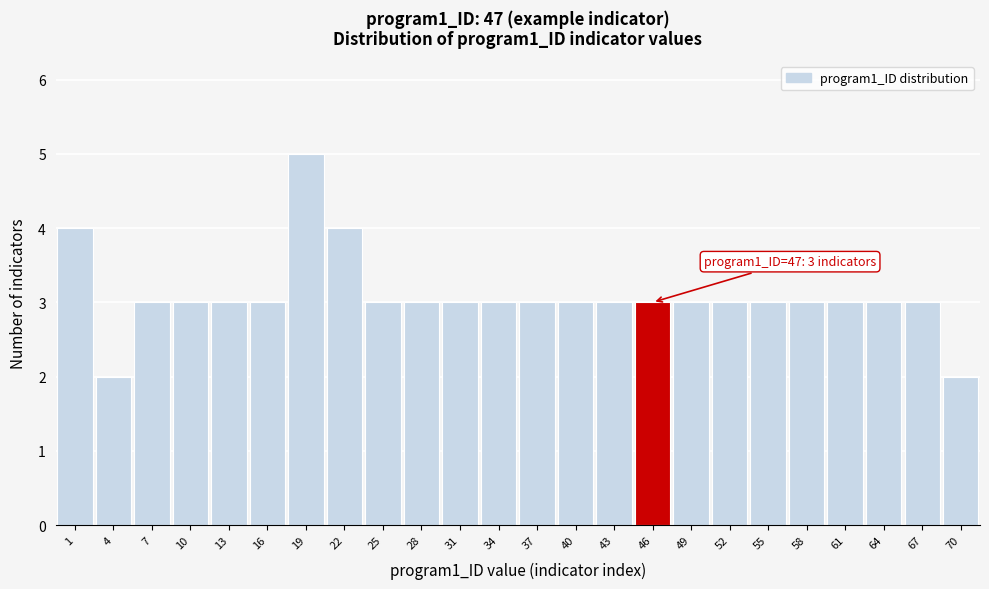

Reading left to right, what are all the values shown in this chart?

1=4	4=2	7=3	10=3	13=3	16=3	19=5	22=4	25=3	28=3	31=3	34=3	37=3	40=3	43=3	46=3	49=3	52=3	55=3	58=3	61=3	64=3	67=3	70=2